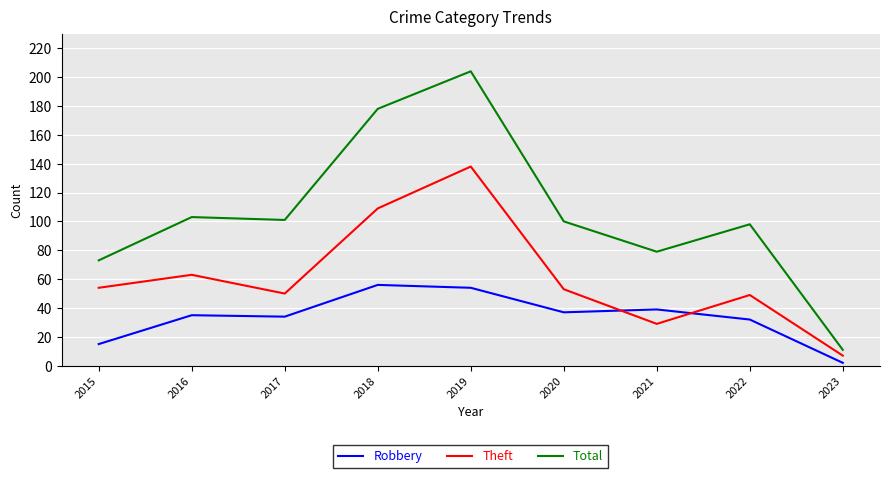

How many times do Robbery and Theft cross each other?

2